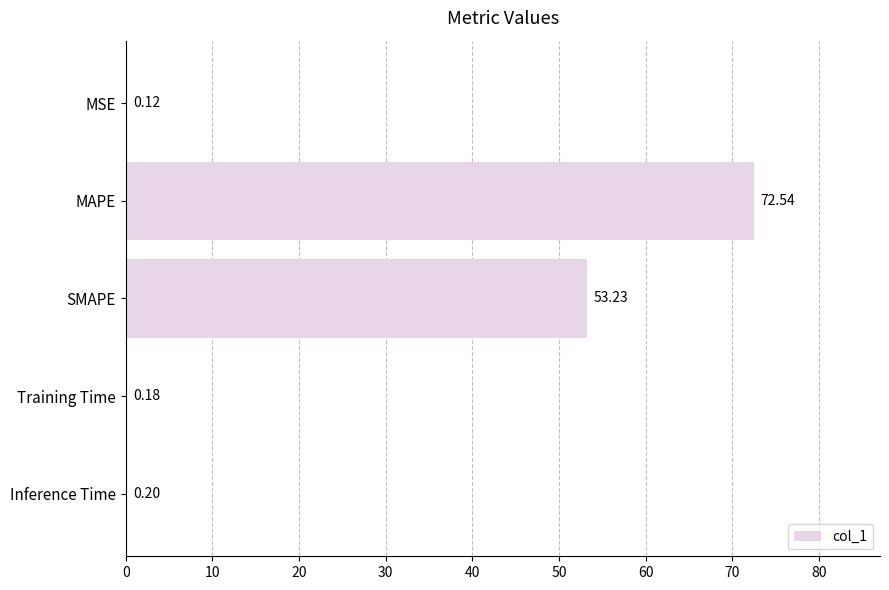

What is the sum of all values?

126.3